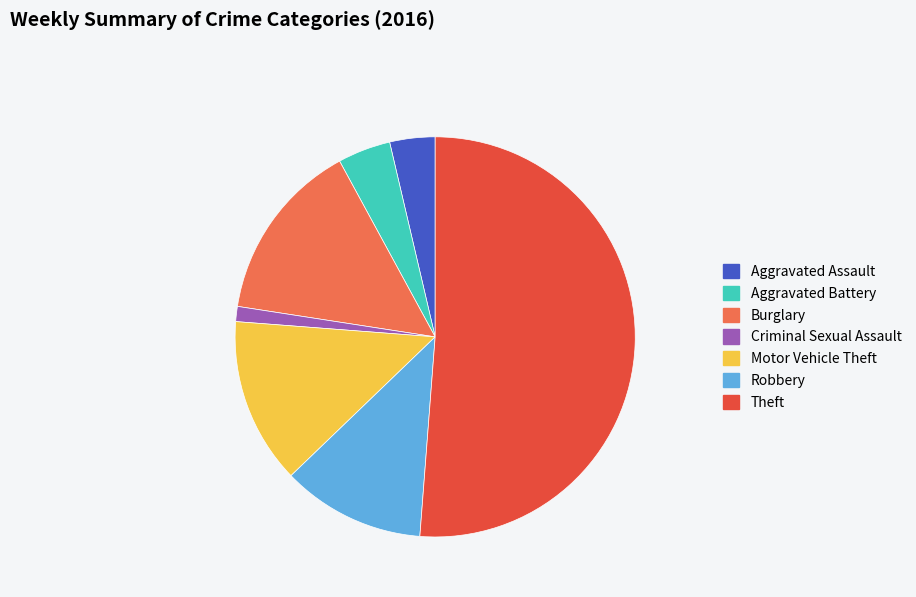

What is the smallest slice in the pie chart?

Criminal Sexual Assault